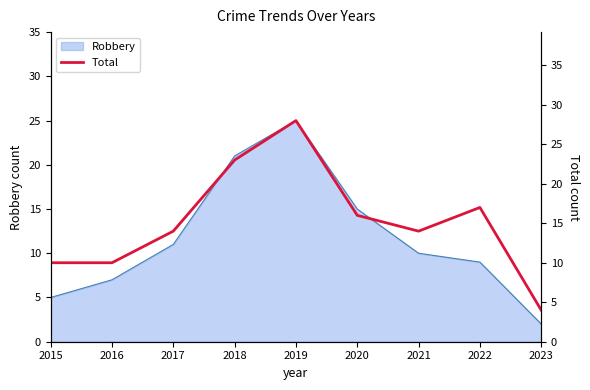

How many points are lower than both their immediate neighbors (excluding endpoints)?

1